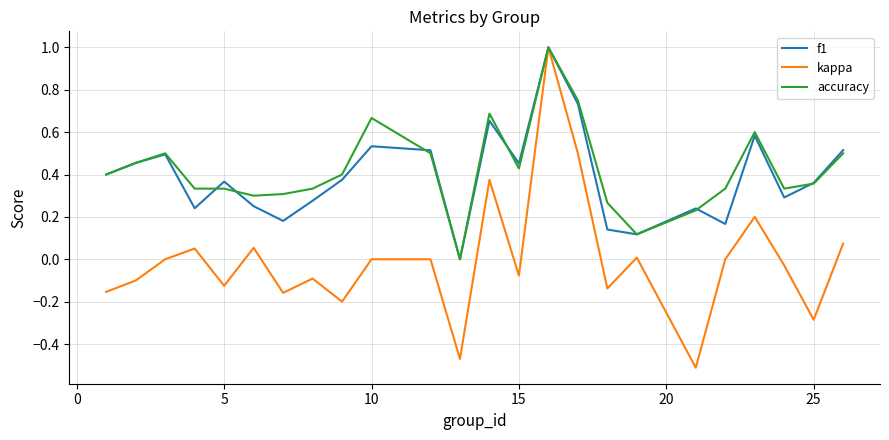

Count the number of data series in this chart.

3